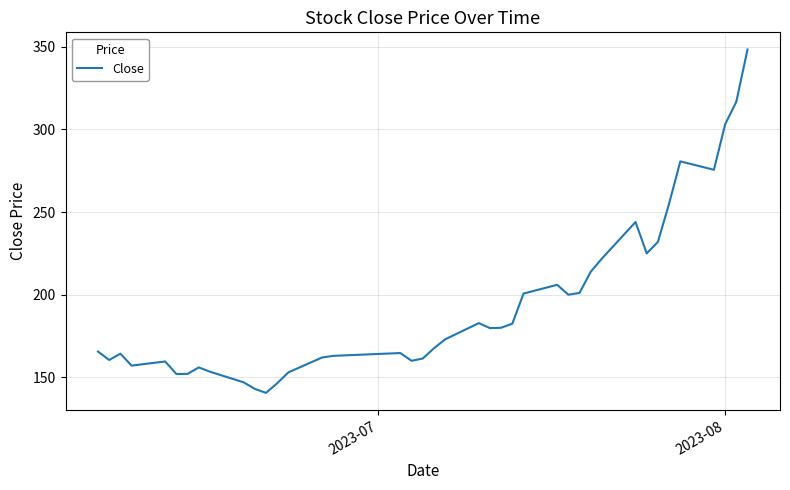

True or false: there are more than 1 points higher than both neighbors.

True